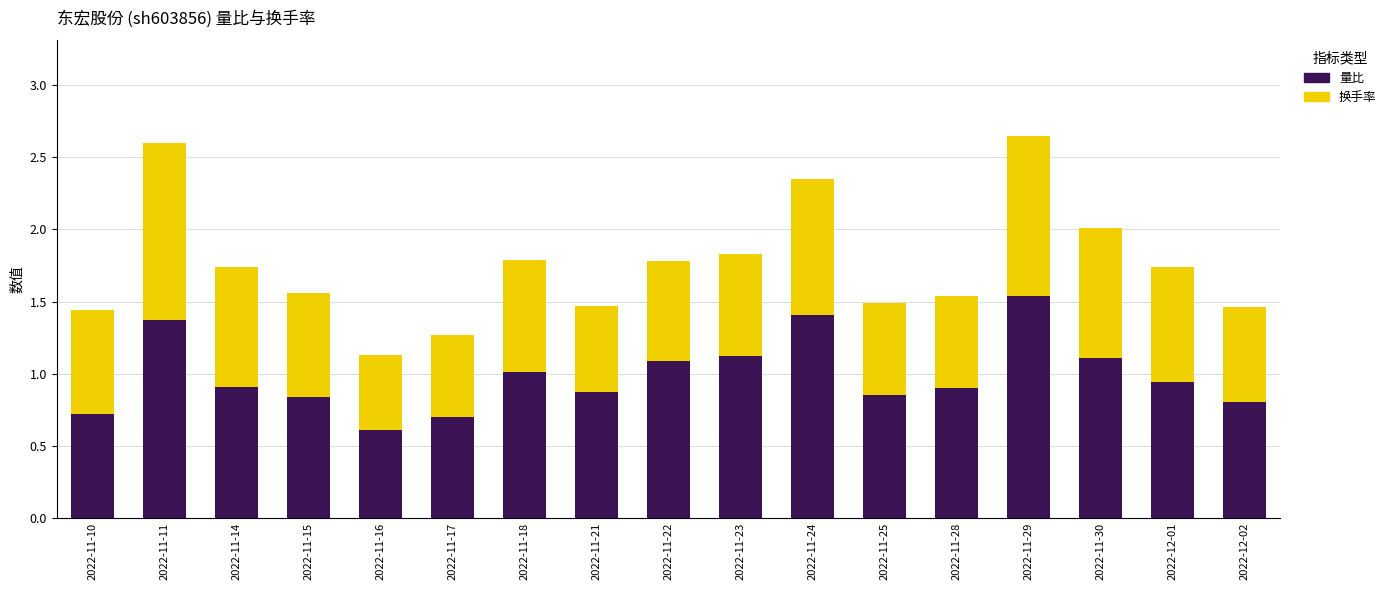

At which label does 量比 reach its minimum?

2022-11-16